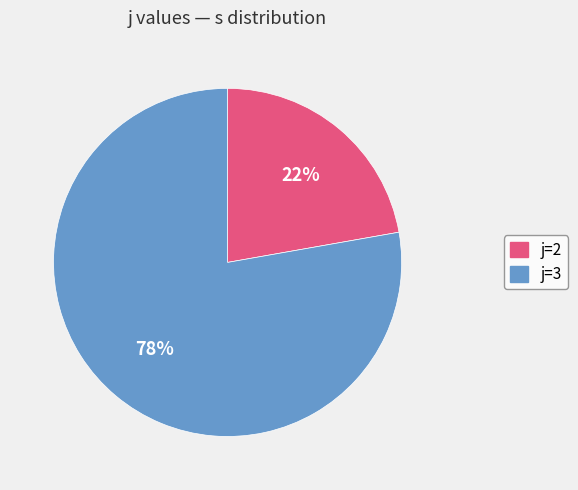

Does any single category account for the majority?

Yes